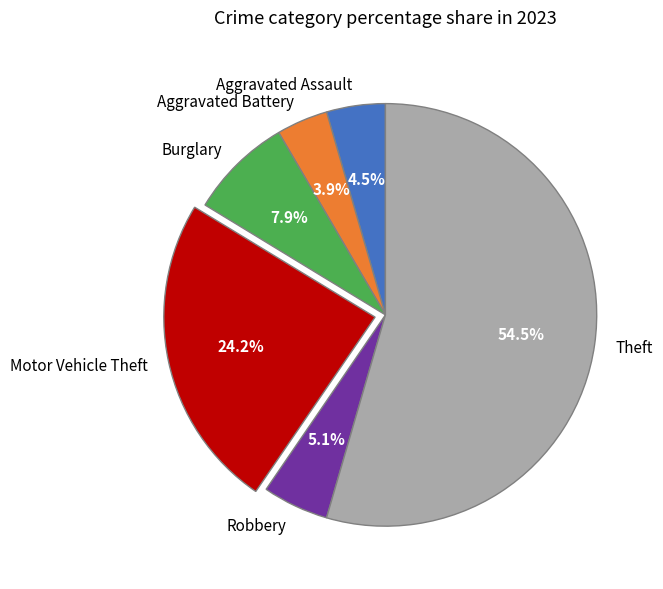

The Aggravated Battery slice represents 11% of the pie. True or false?

False